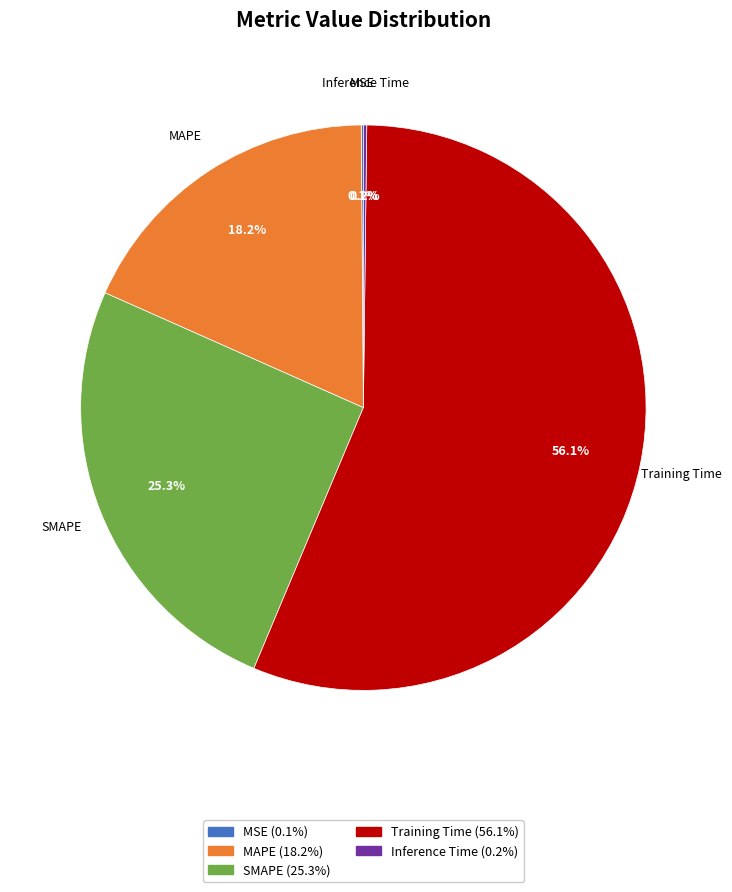

Does any single category account for the majority?

Yes